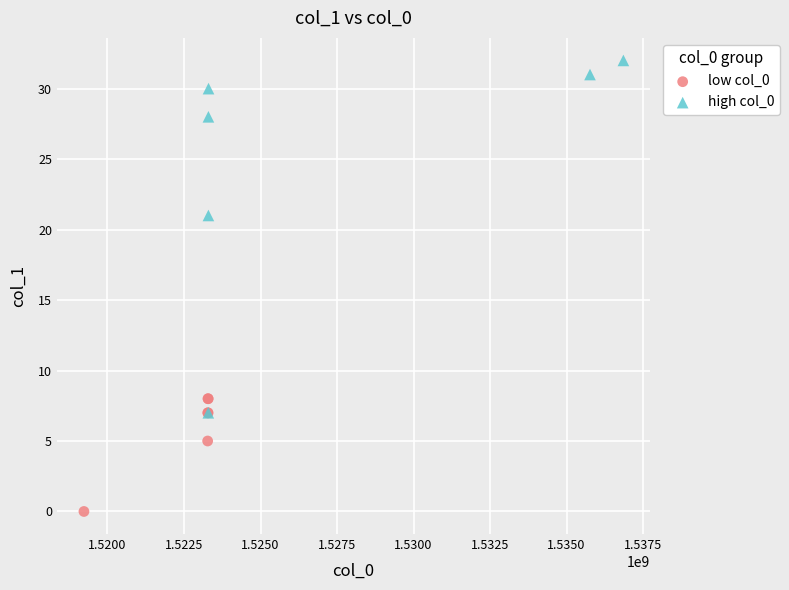

What are all the series names shown in the legend?

low col_0, high col_0